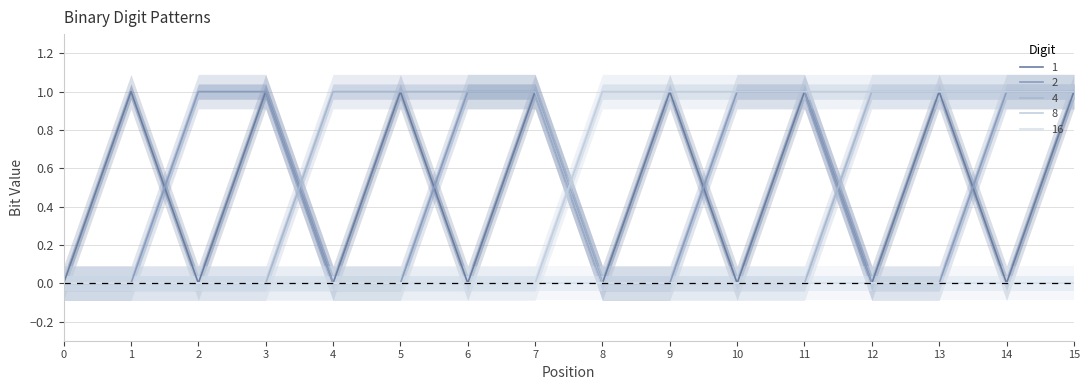

At which category is the sum across all series the highest?

15